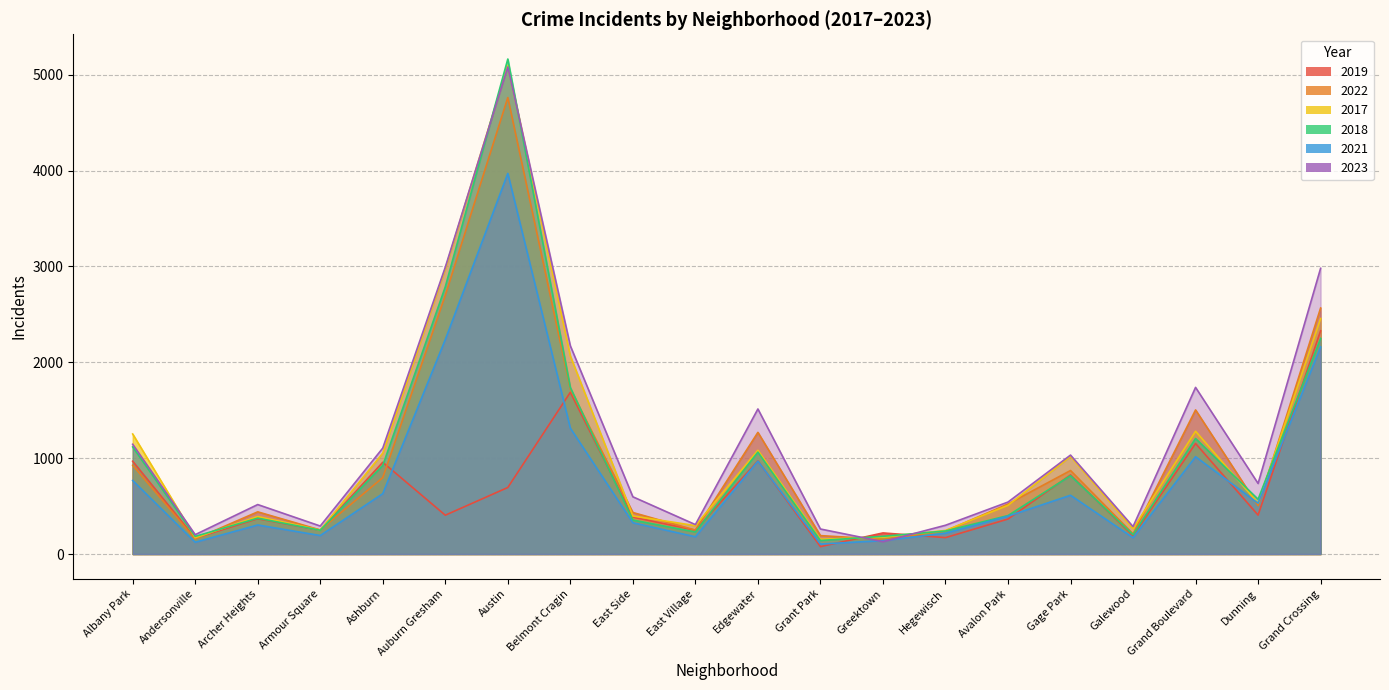

After their last crossing, which series has the higher values: 2017 or 2022?

2022